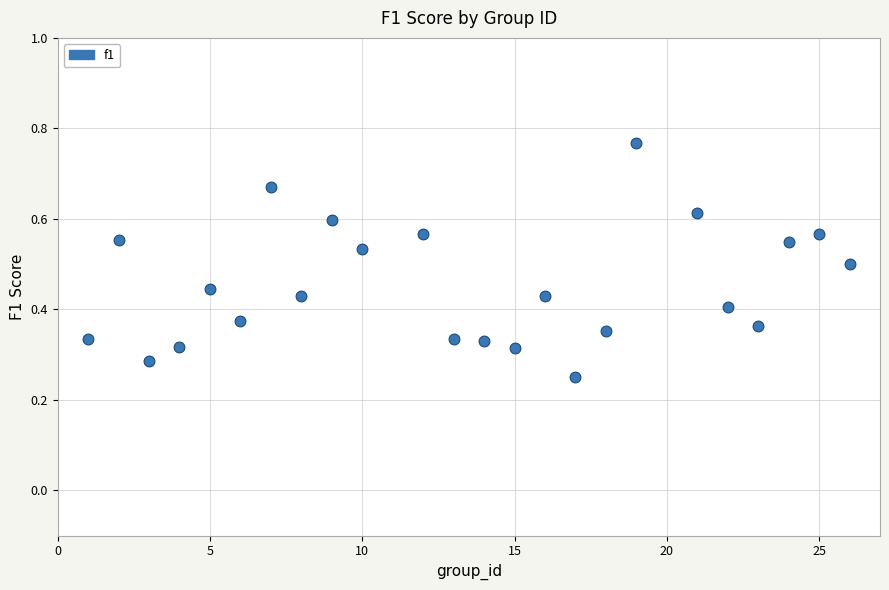

What is the range of X values (max minus min)?

25.0